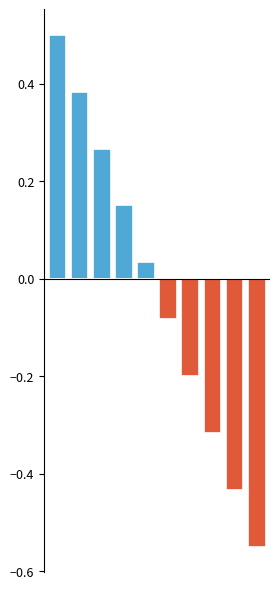

What is the value of the Differenza (negativa) bar at the 9th from the left?

-0.4